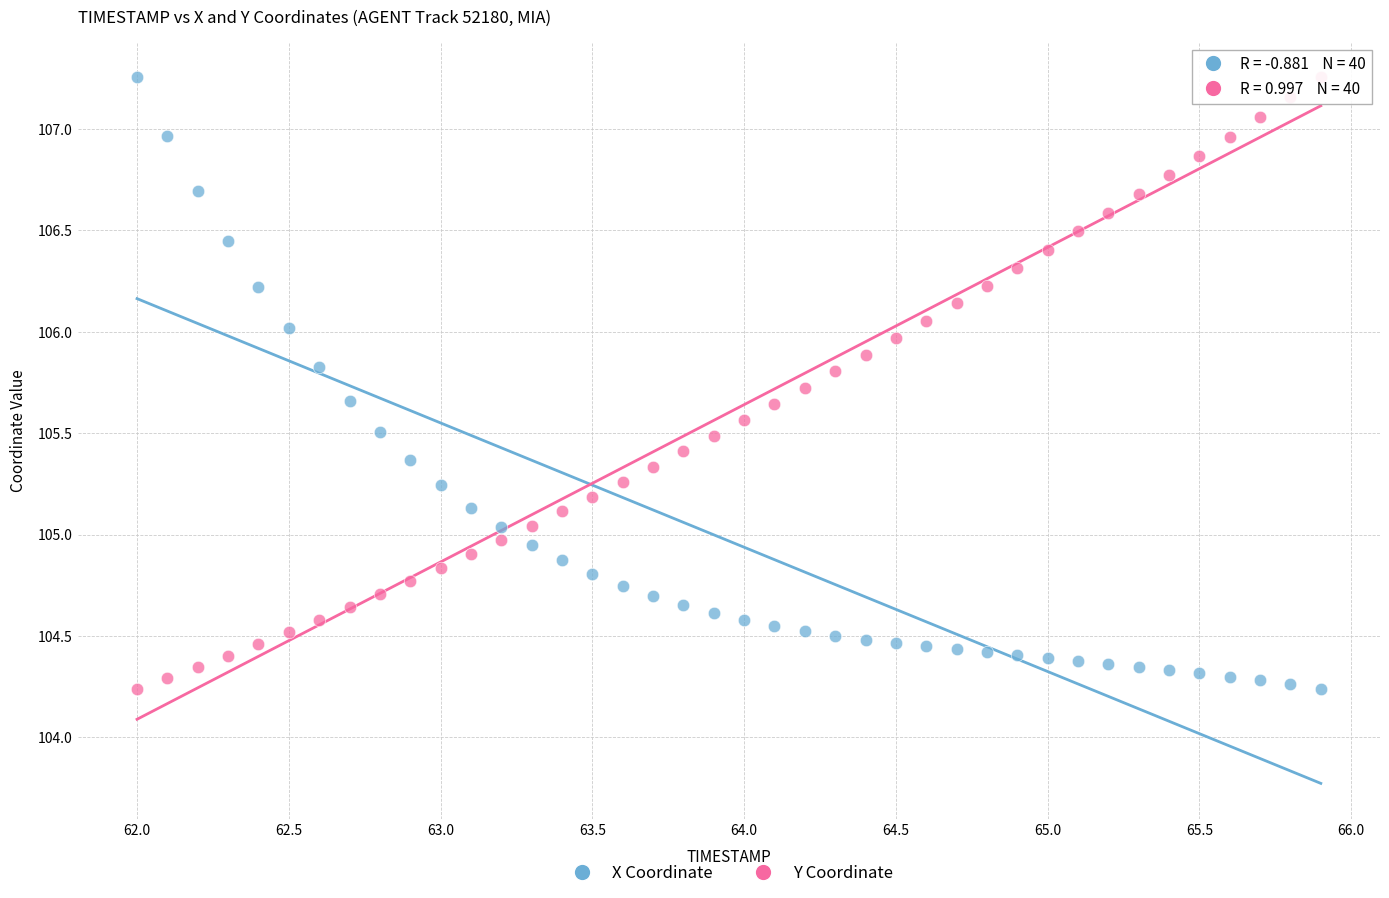

Across all data points, what is the range of Y values (max minus min)?

3.0